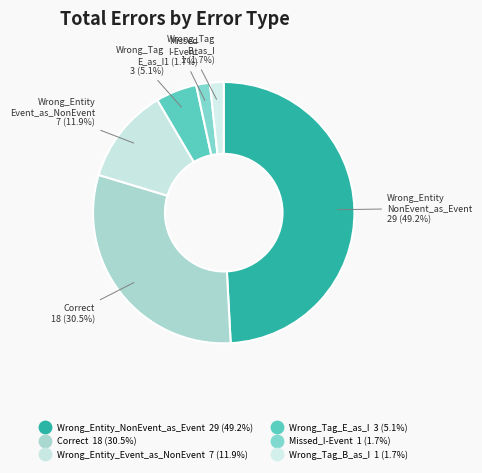

How many segments does this pie chart have?

6